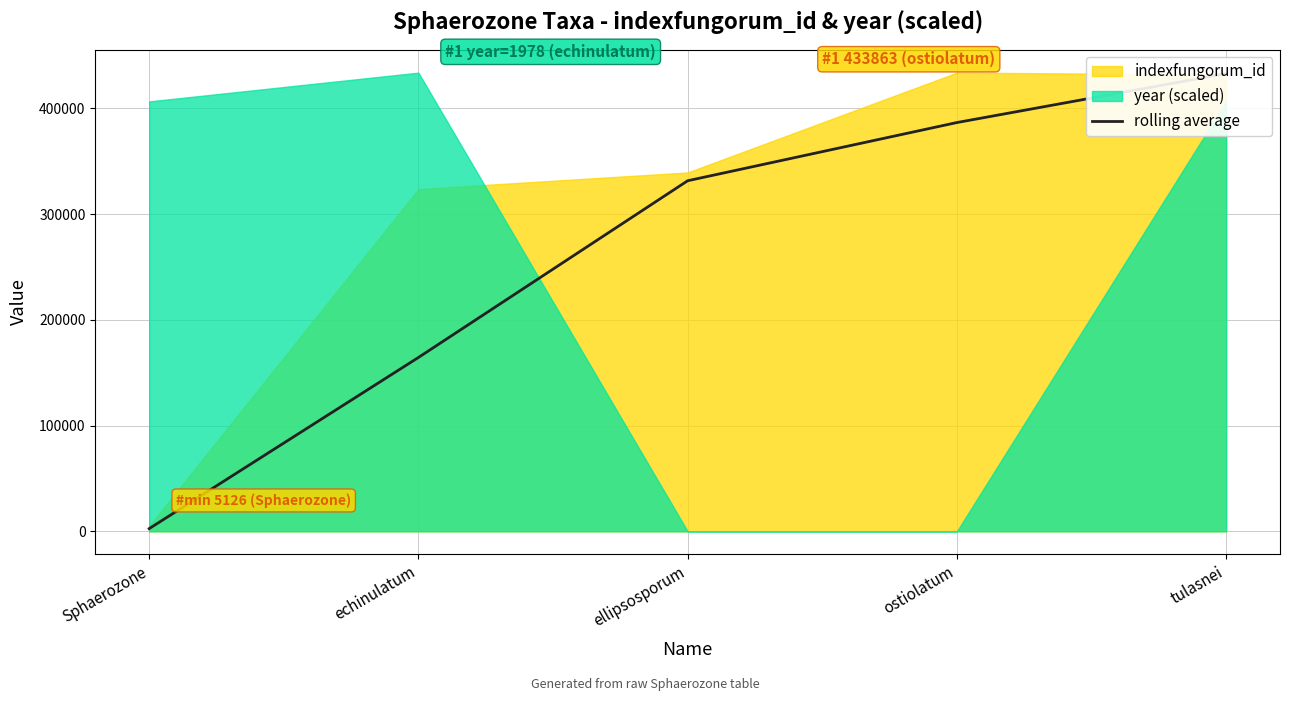

Rank the categories by value from lowest to highest.

Sphaerozone, echinulatum, ellipsosporum, ostiolatum, tulasnei